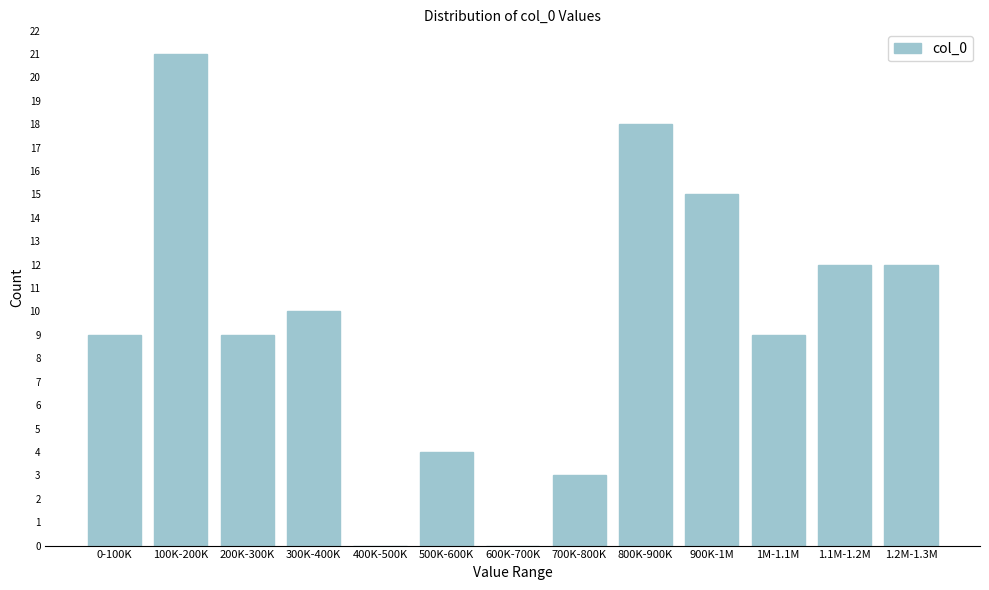

Reading left to right, extract all data points from this chart.

0-100K=9	100K-200K=21	200K-300K=9	300K-400K=10	400K-500K=0	500K-600K=4	600K-700K=0	700K-800K=3	800K-900K=18	900K-1M=15	1M-1.1M=9	1.1M-1.2M=12	1.2M-1.3M=12